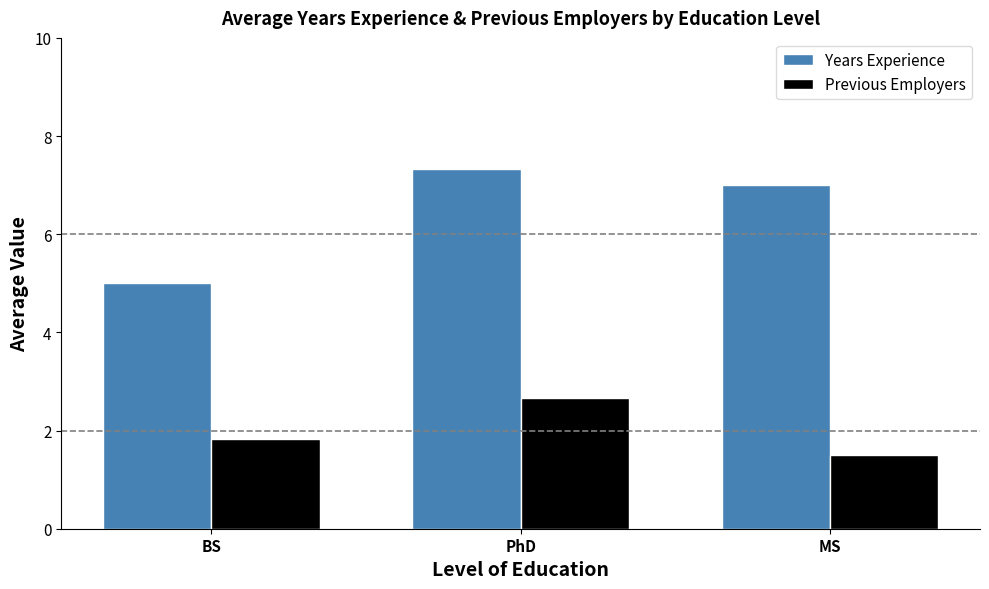

List the labels in order of Years Experience value, smallest first.

BS, MS, PhD